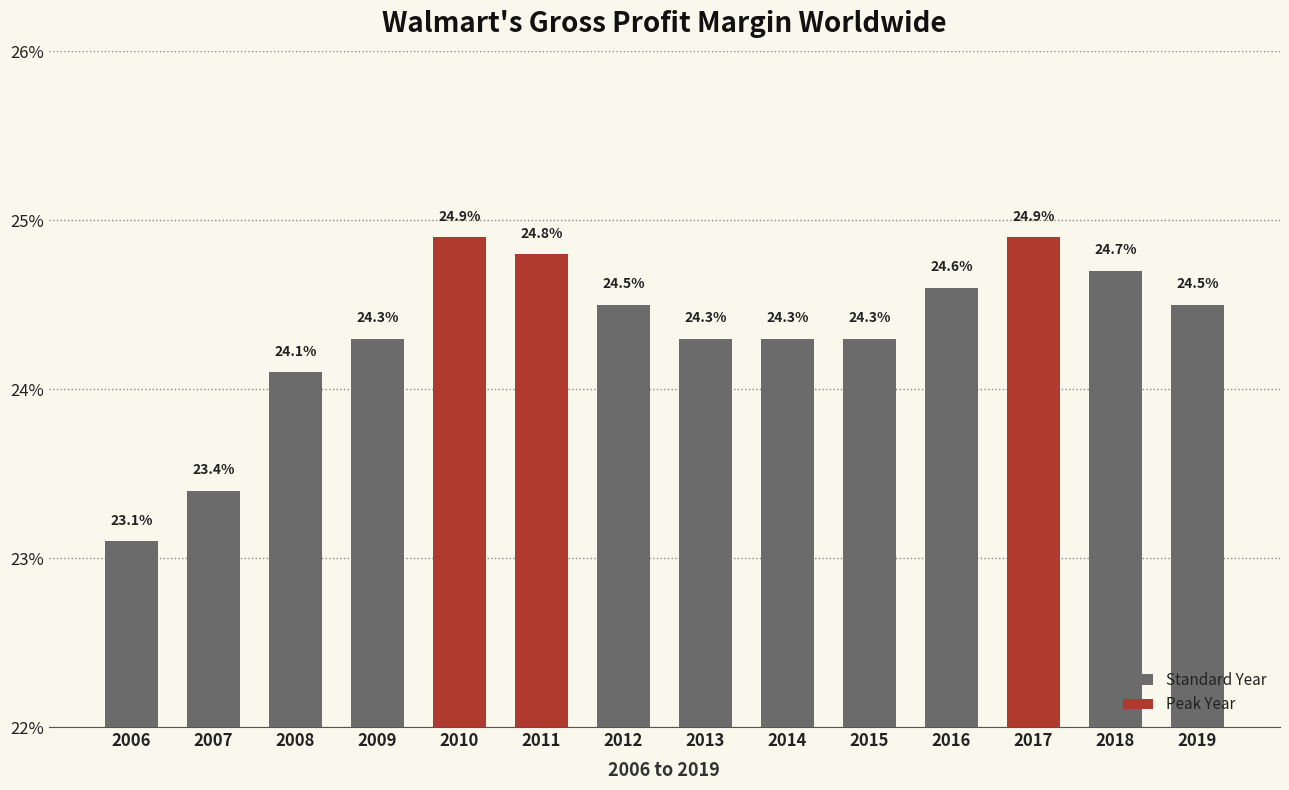

The value at 2014 is 0.1. True or false?

False